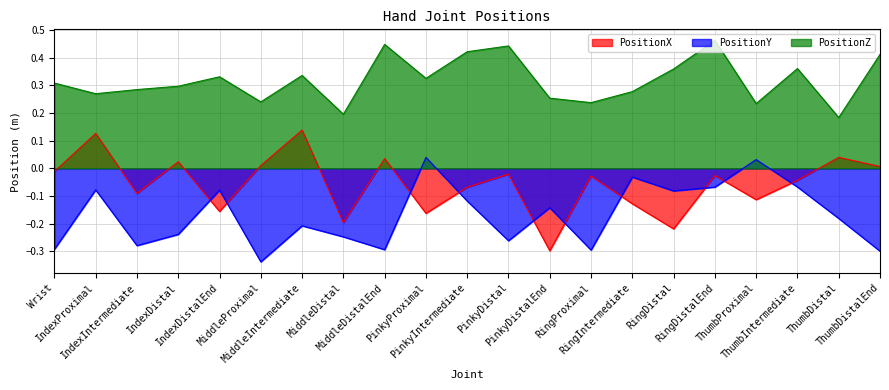

Which series changed the most between Wrist and IndexDistal?

PositionY